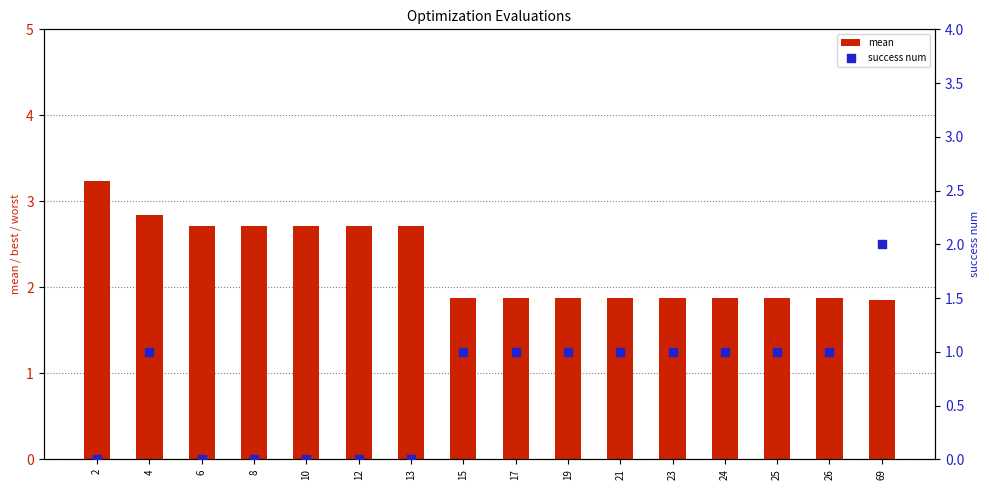

What are all the series names shown in the legend?

mean, success num